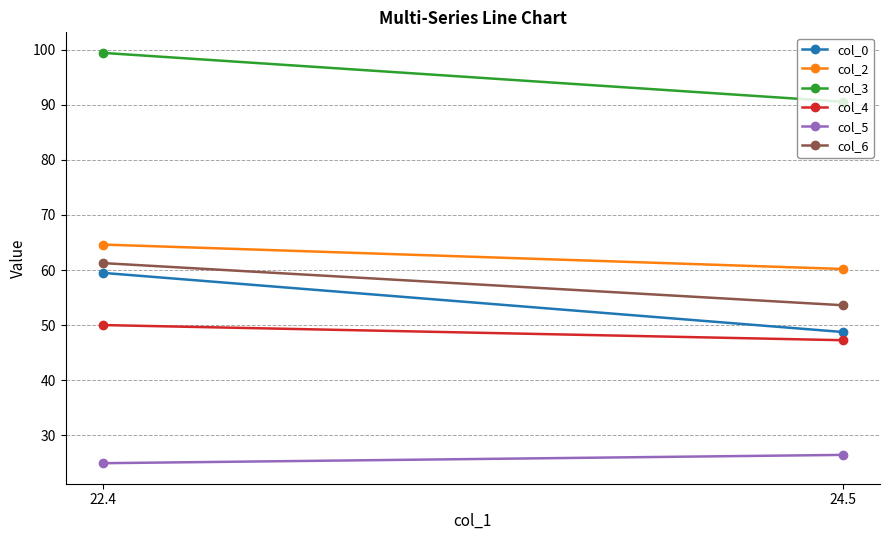

Which has a higher value, 24.5 or 22.4?

22.4